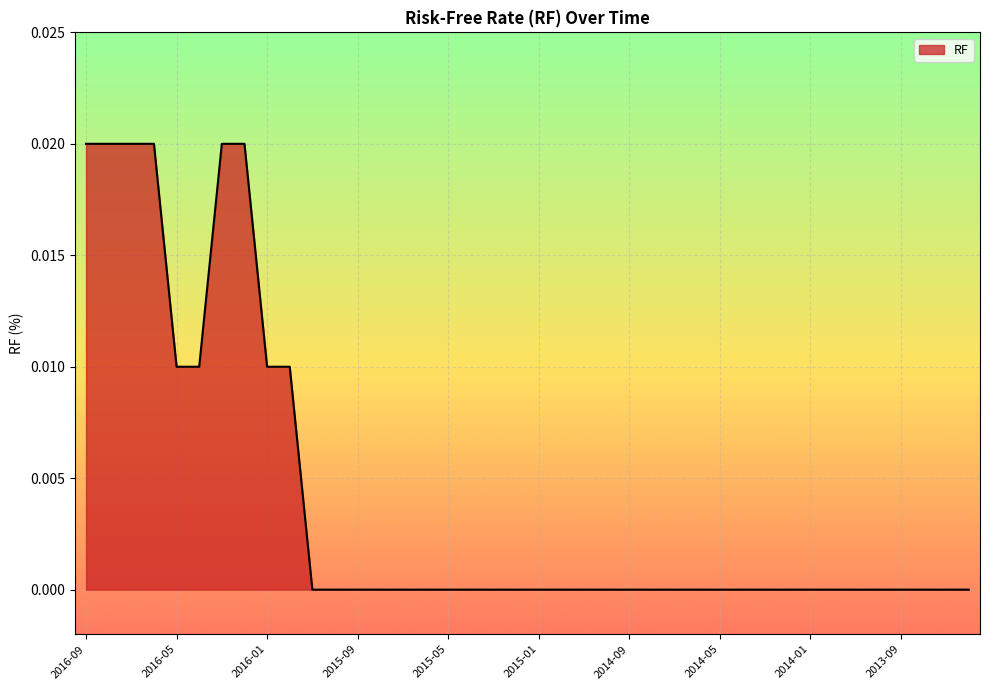

How many values are between 0 and 1?

40